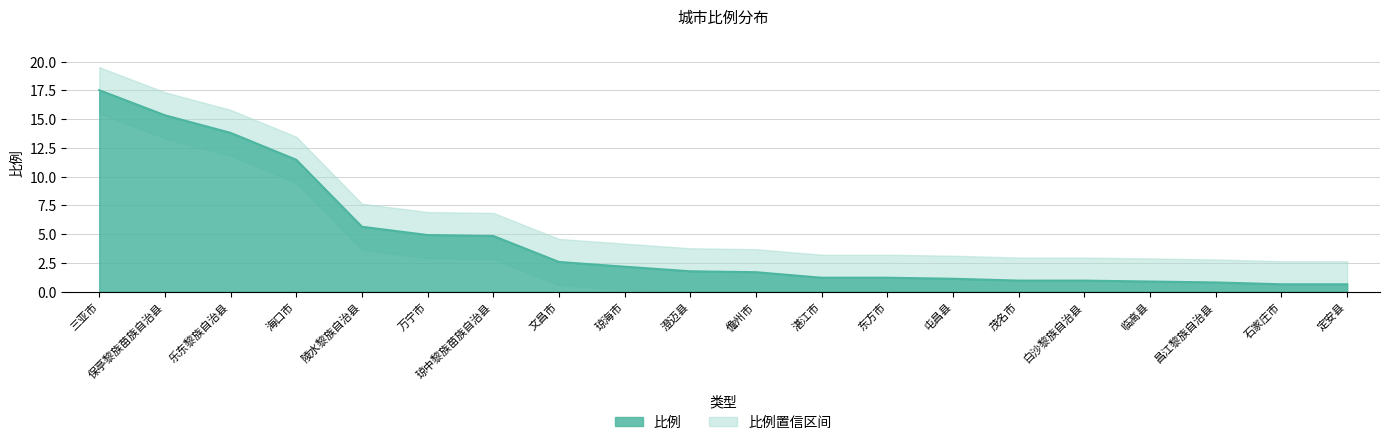

What is the value of the 比例_lower point at the 6th from the left?

2.9